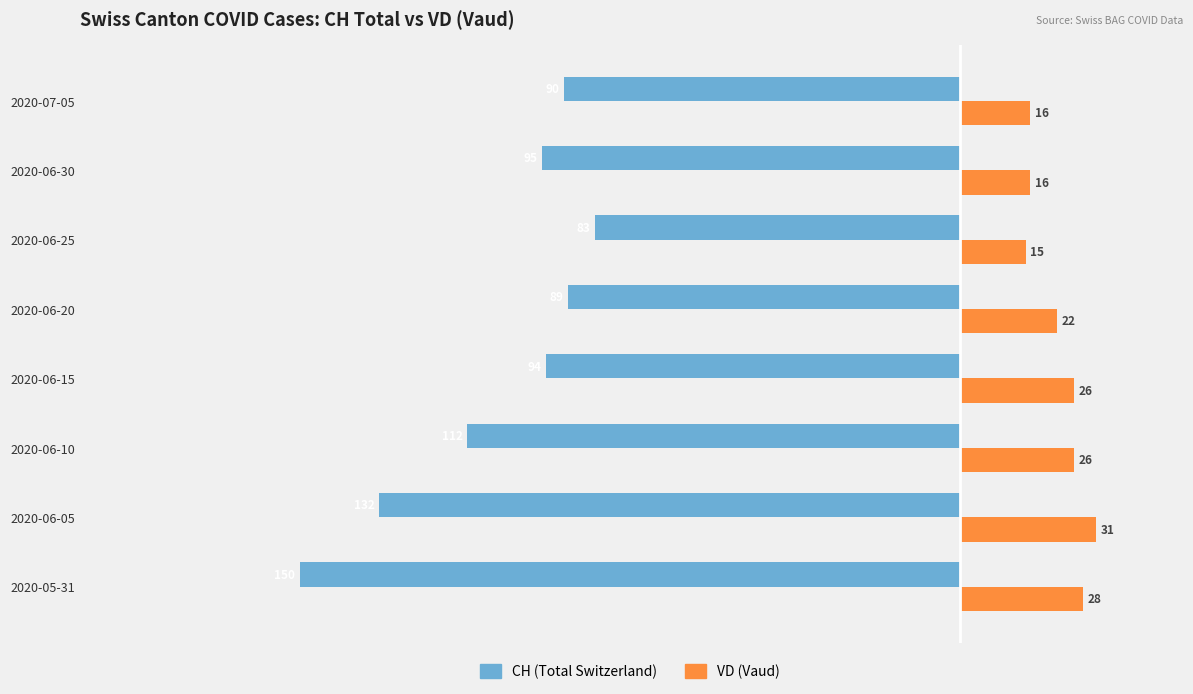

The value of CH (Total Switzerland) at 2020-07-05 is -90. True or false?

True